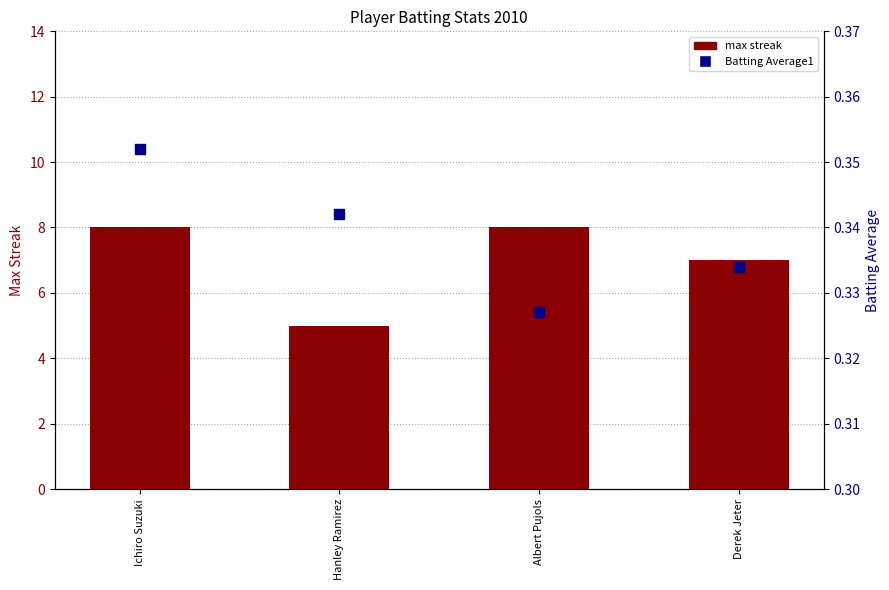

Which series reaches the minimum Y coordinate?

Batting Average1